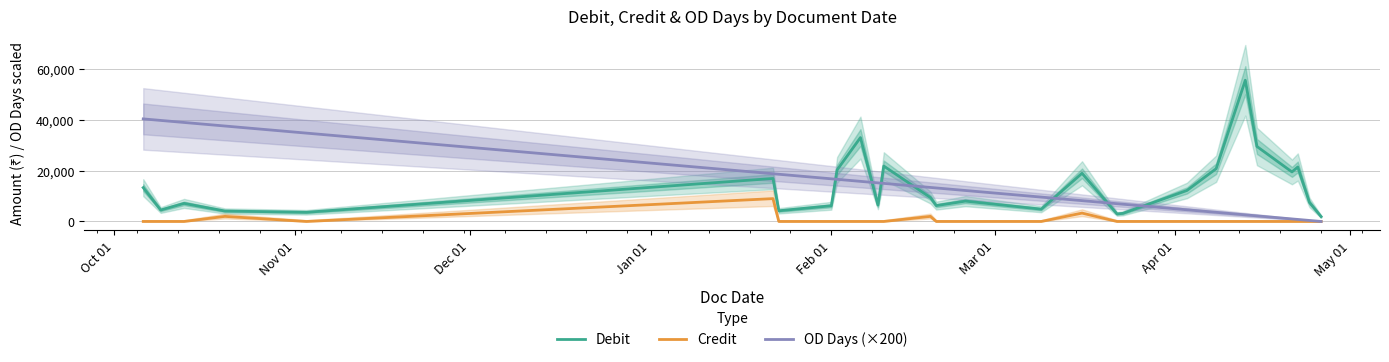

True or false: Debit and Credit intersect in this chart.

False